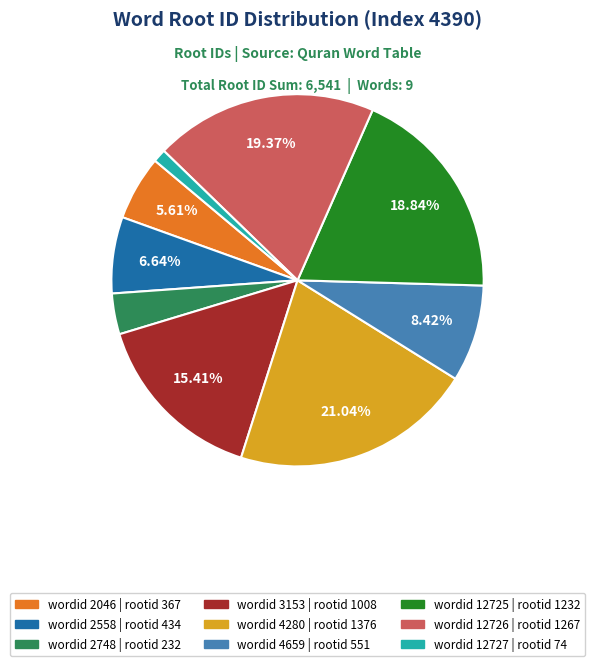

Does any single category account for the majority?

No